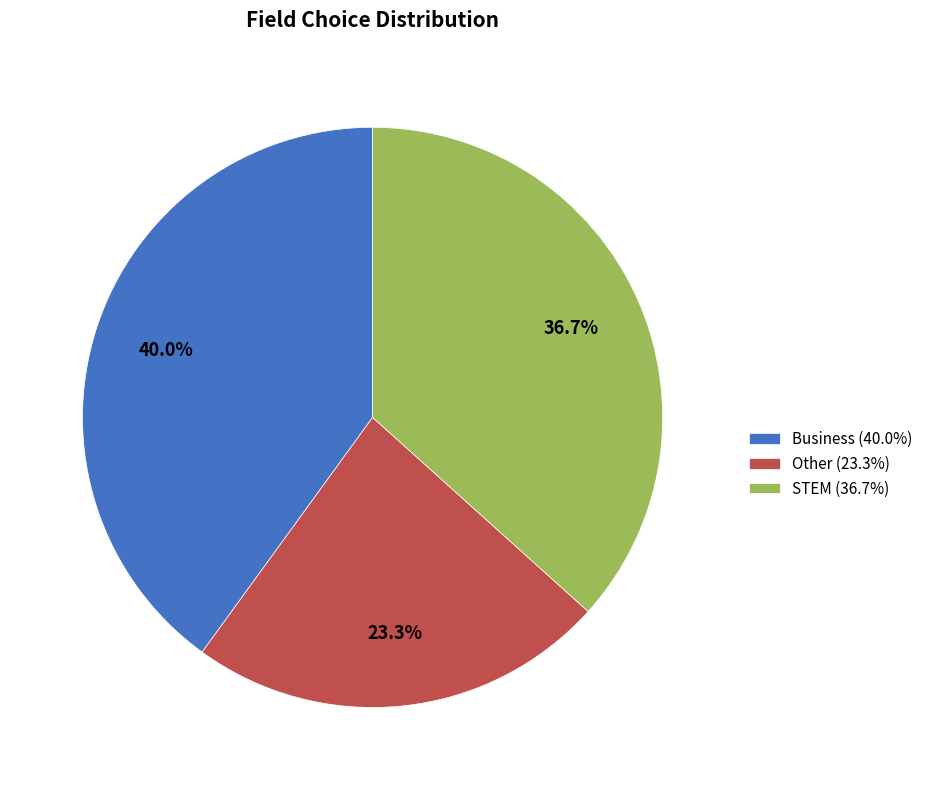

Which slice is the smallest?

Other